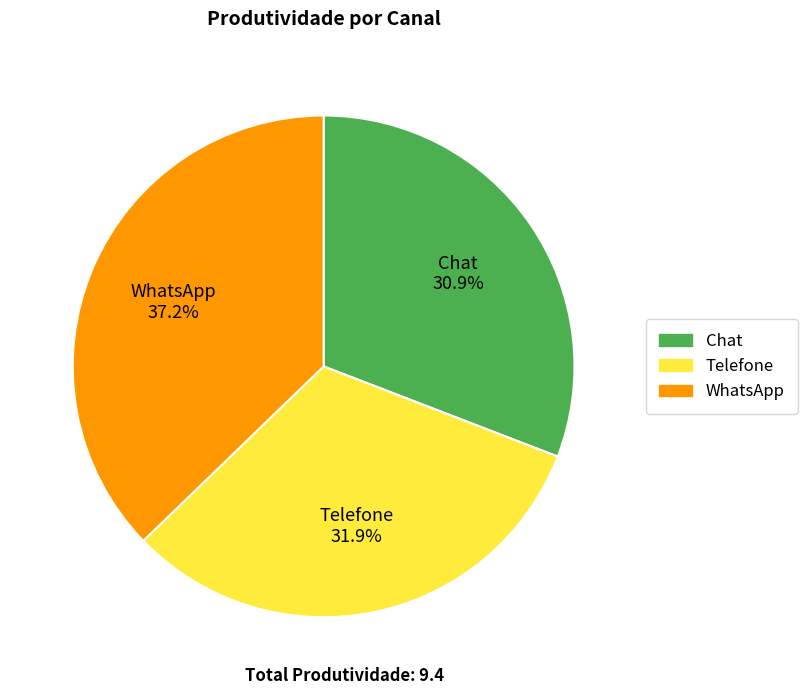

True or false: Telefone accounts for 45% of the total.

False